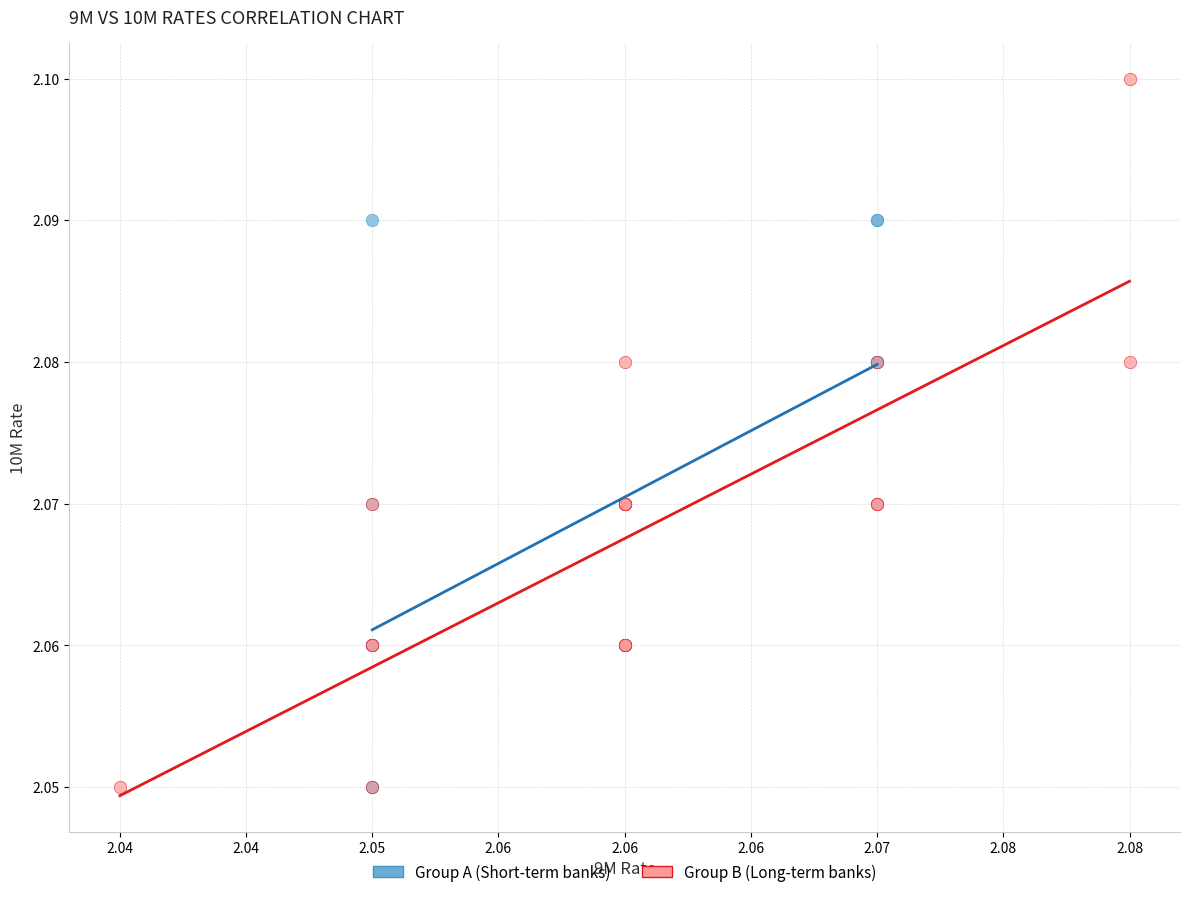

Which series reaches the maximum Y coordinate?

Group B (Long-term banks)